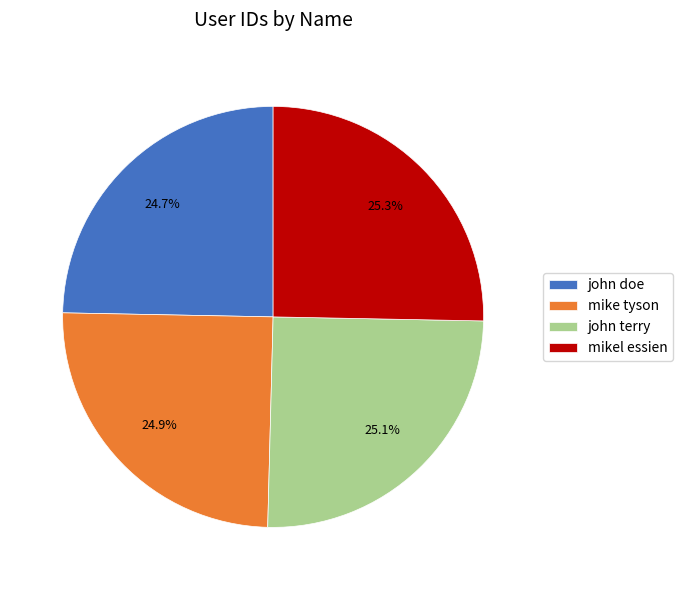

What portion of the pie excludes john terry?

74.9%